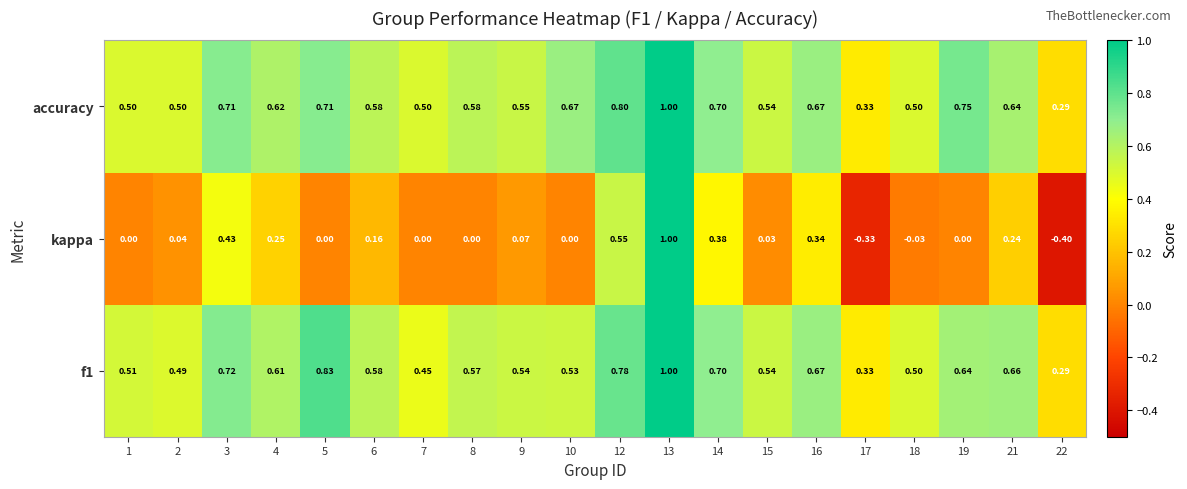

Is the value of kappa at 19 greater than the value of accuracy at 22?

No